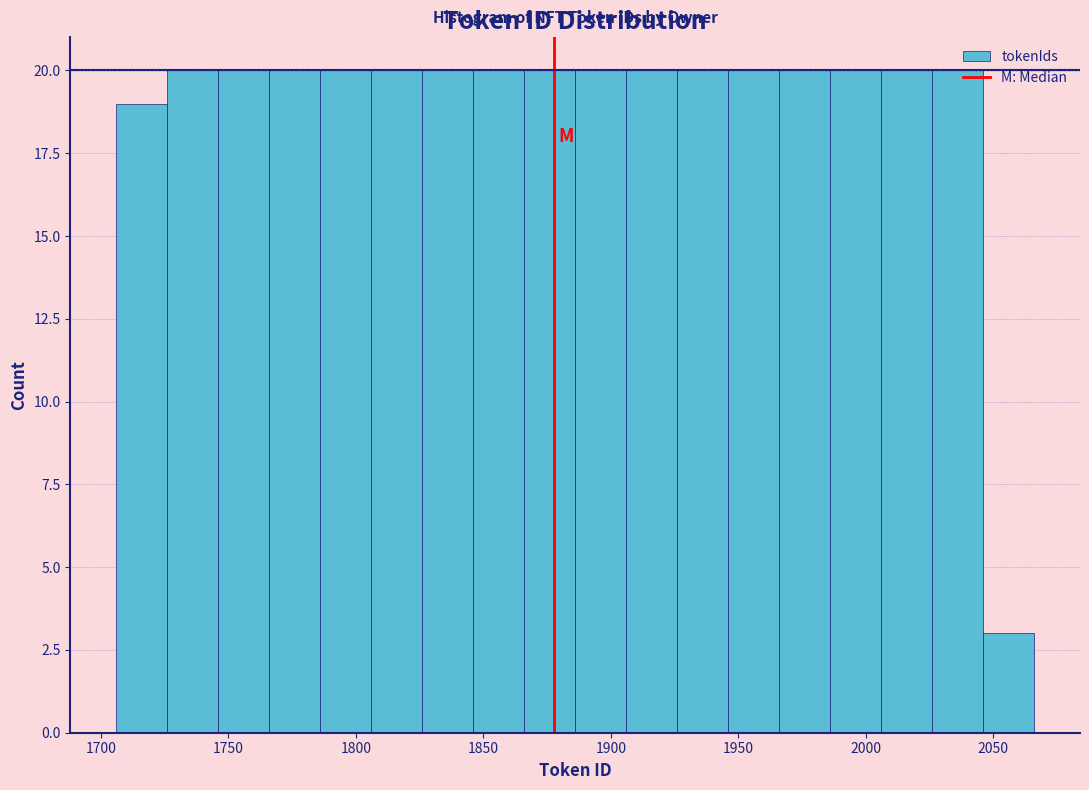

How tall is the bar that spans 1786 to 1806 on the x-axis? Neither the bar edges nor the heights are printed on the chart, so give them approximately, as read against the axes.

20